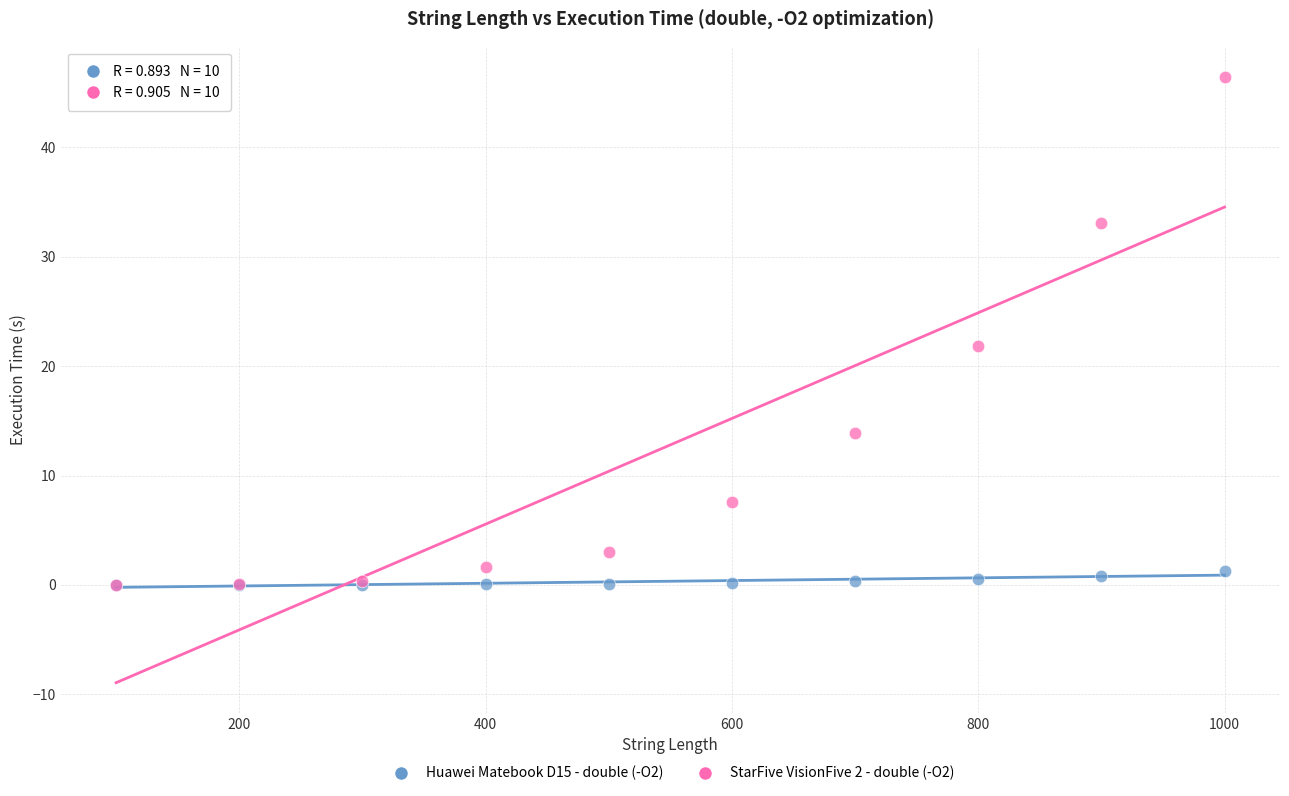

What are all the series names shown in the legend?

Huawei Matebook D15 - double (-O2), StarFive VisionFive 2 - double (-O2)